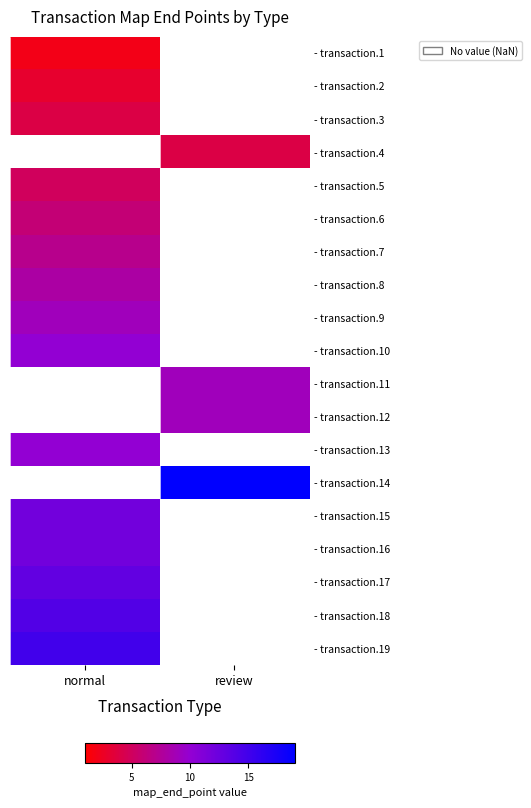

At which label does - transaction.1 reach its peak?

normal